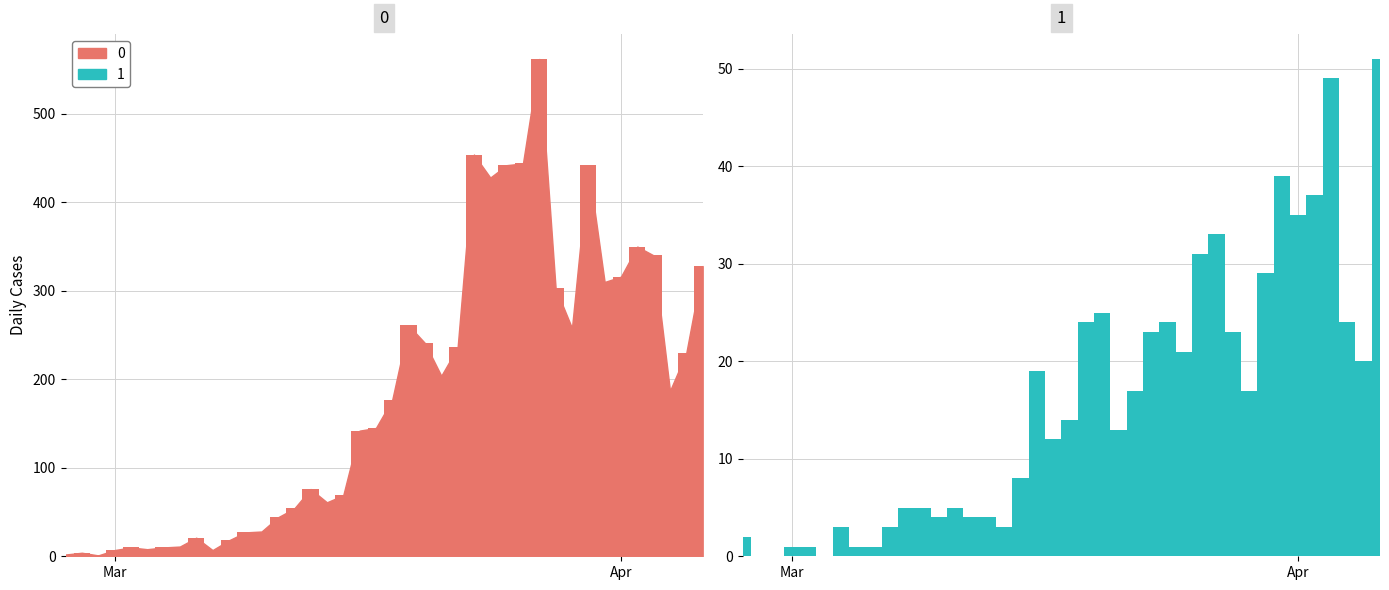

What is the sum of the 1 values at 2020-03-23 and 2020-03-08?

28